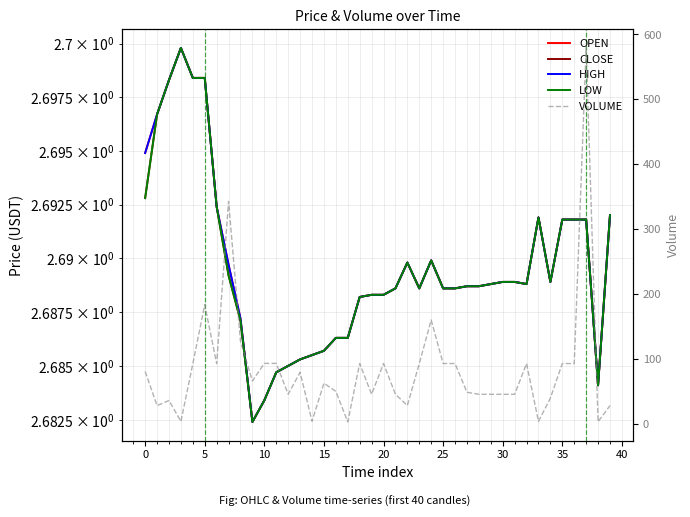

How many LOW values are between 2 and 3?

40